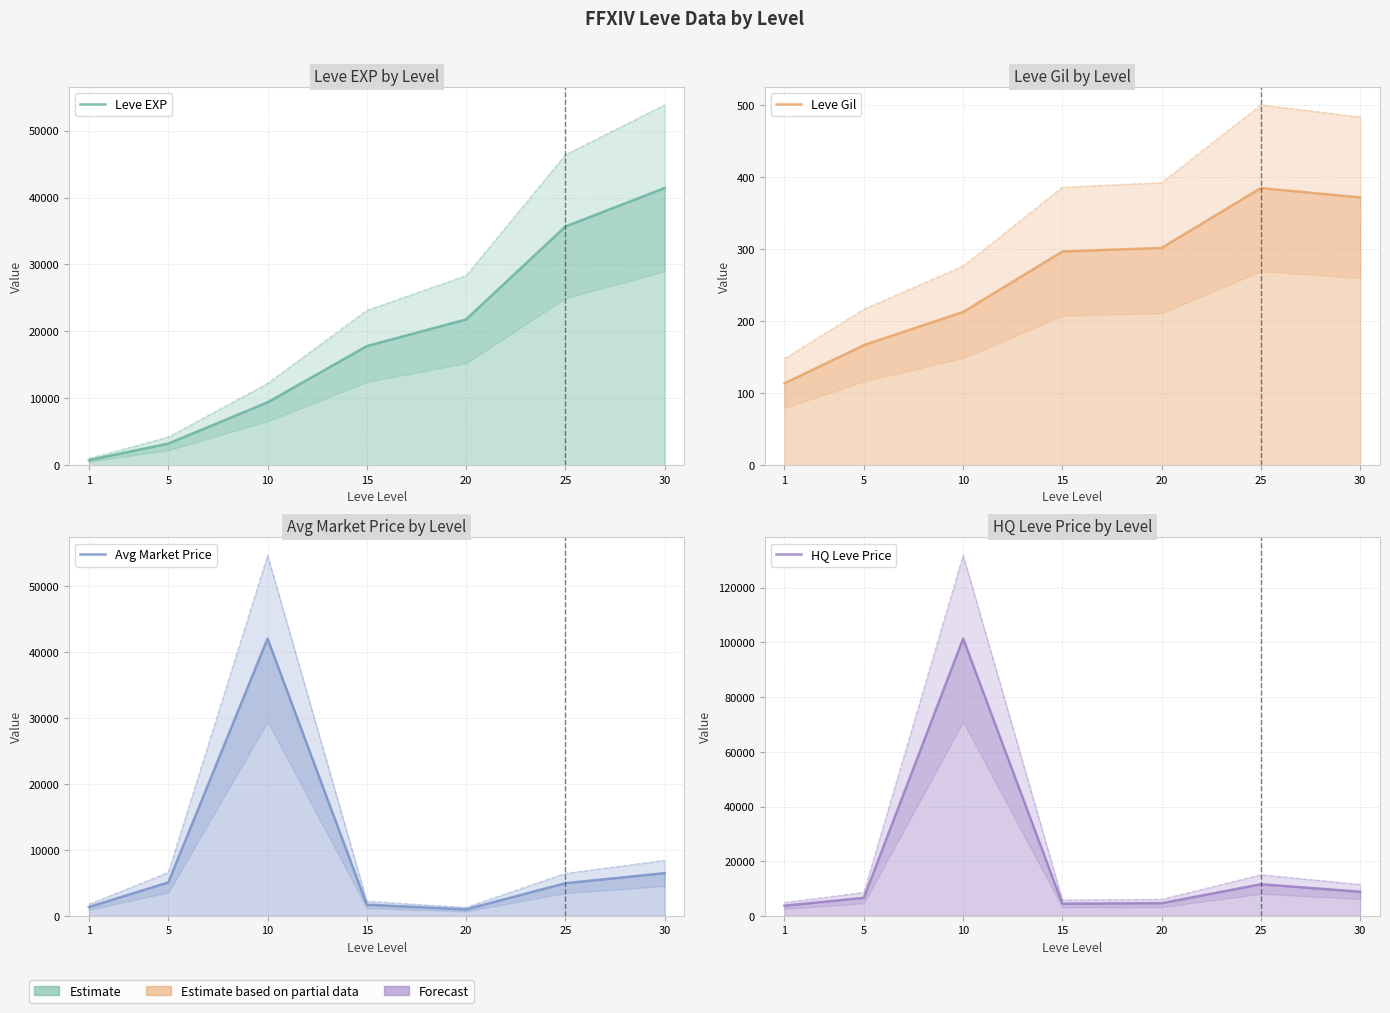

How many lines are shown in the chart?

4